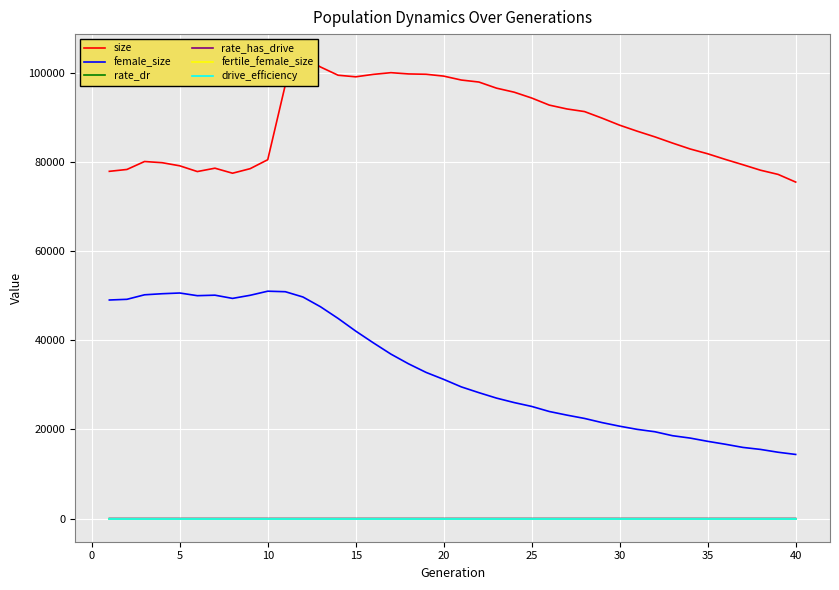

True or false: drive_efficiency and fertile_female_size cross at least once.

False